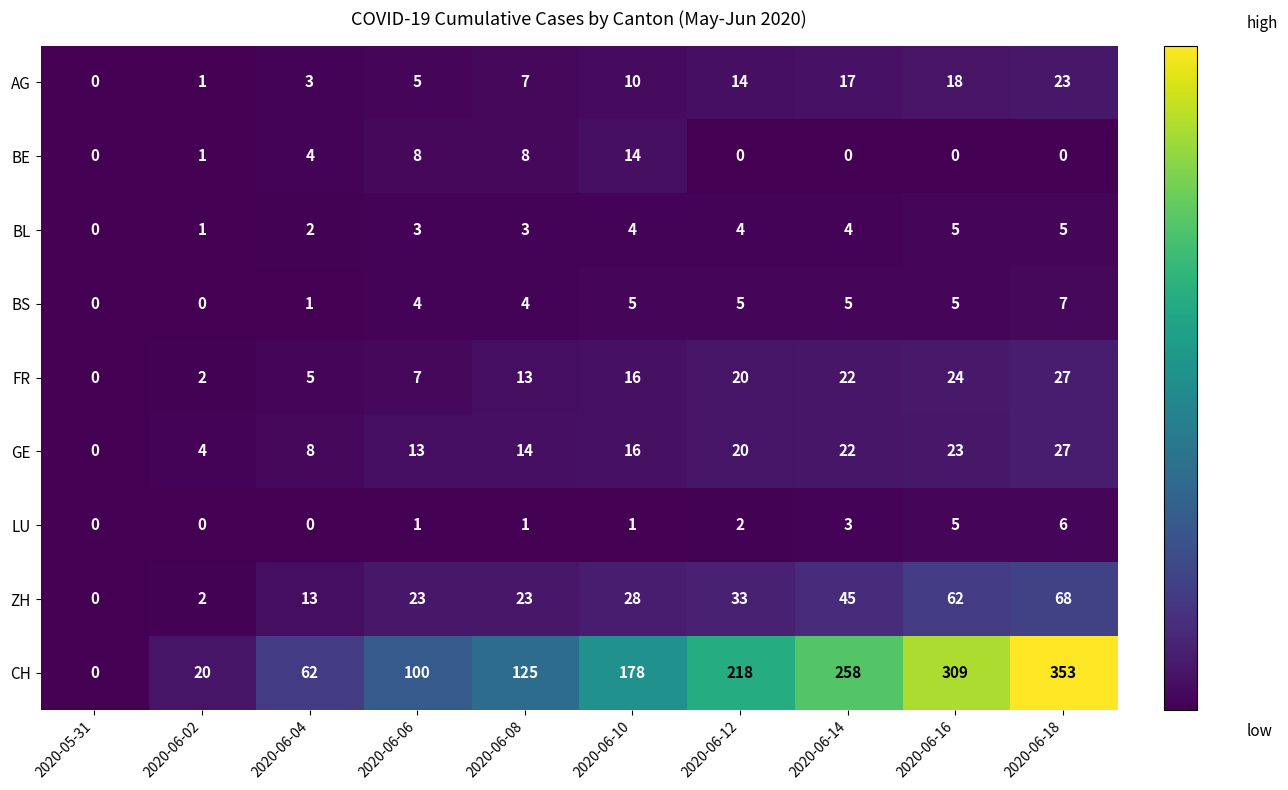

True or false: FR has a value of 27 at 2020-06-18.

True